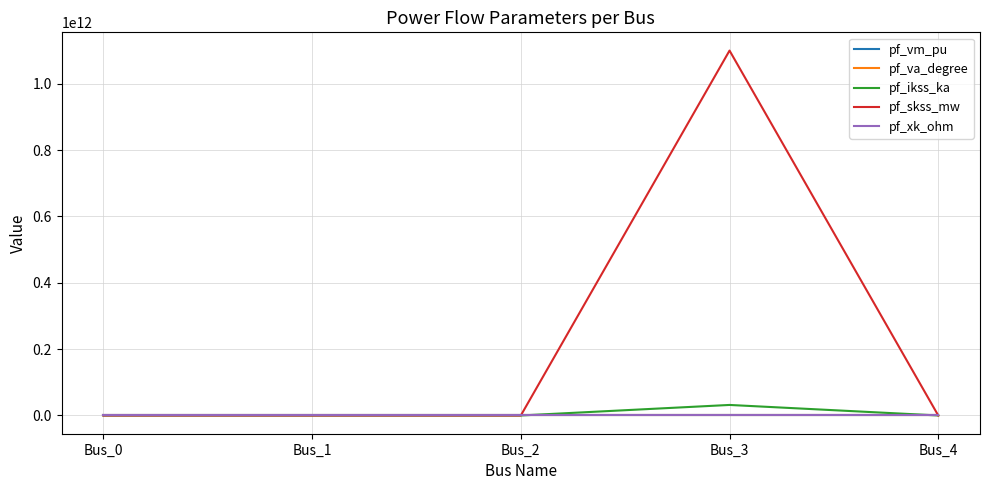

At which category is the sum across all series the highest?

Bus_3